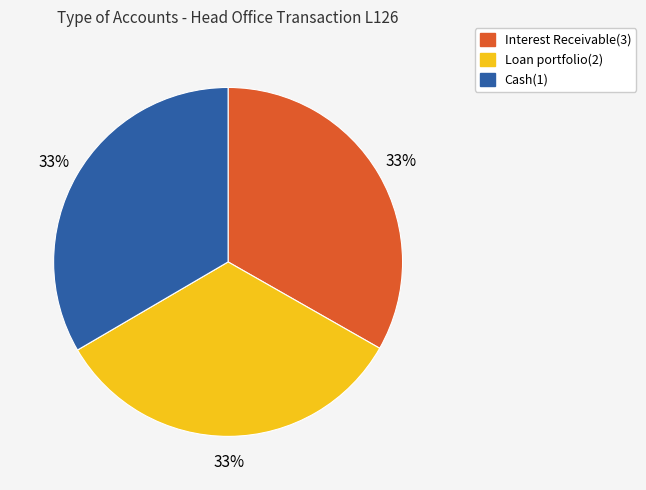

What is the ratio of the value at Loan portfolio(2) to the value at Interest Receivable(3)?

1.0